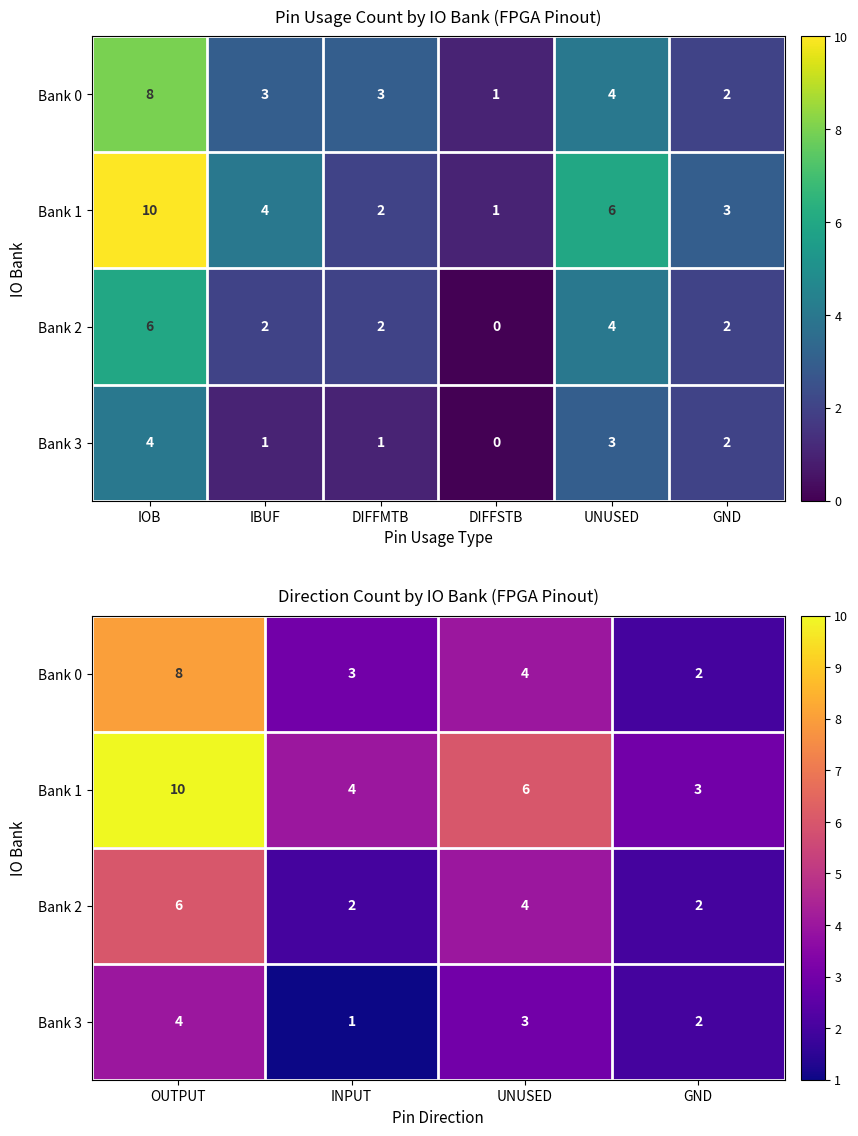

How many Bank 0 values are between 3 and 8?

3